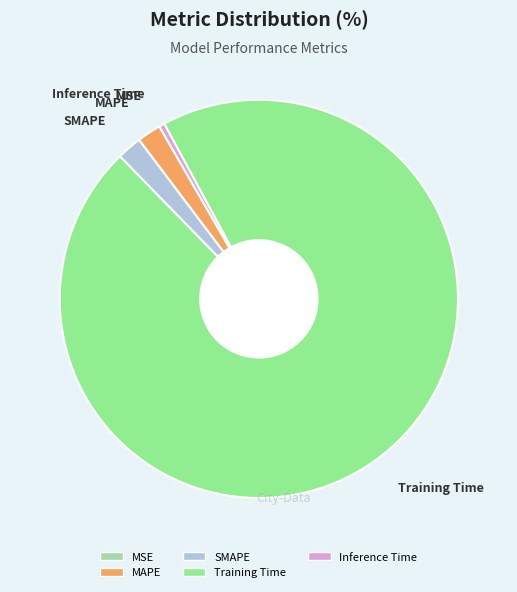

Is the sum of MAPE and Training Time greater than half?

Yes